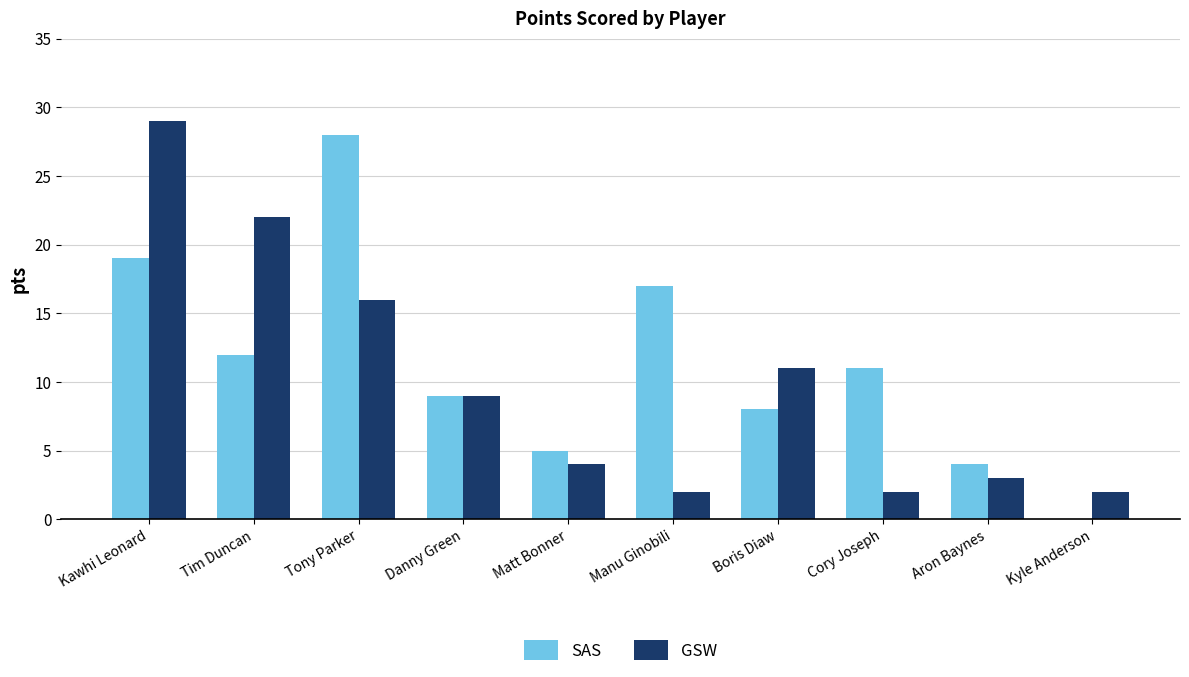

Count the number of data series in this chart.

2